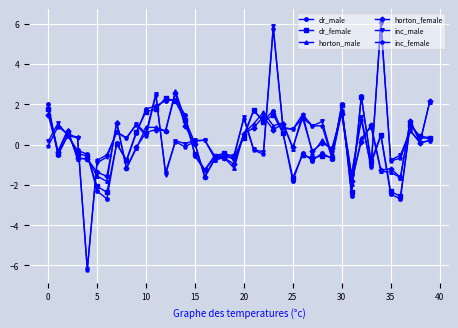

How many distinct data groups are displayed?

6